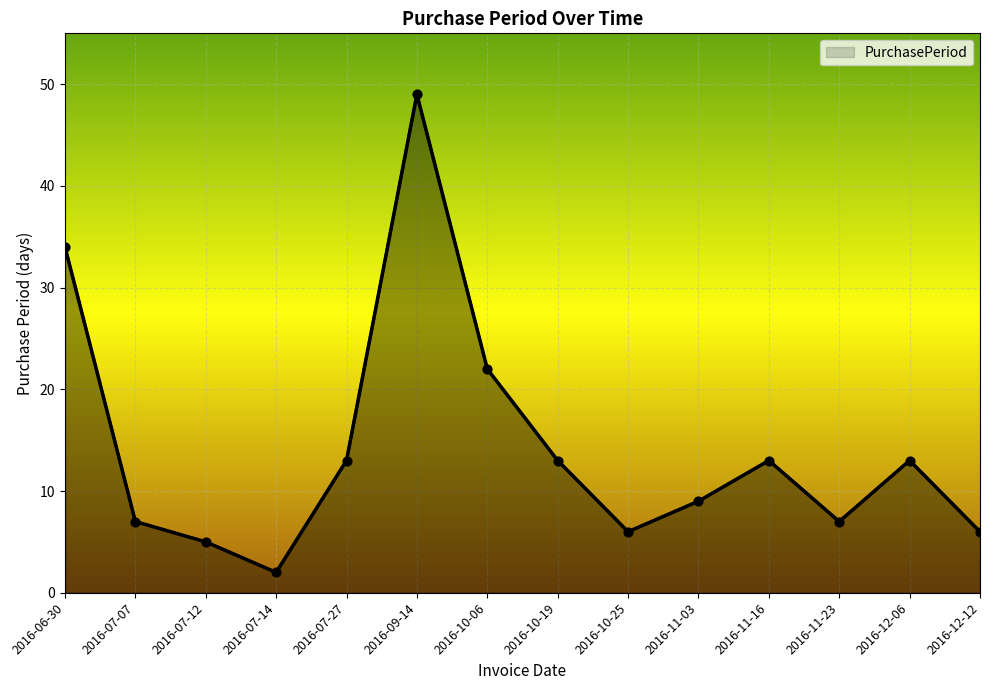

Between 2016-11-23 and 2016-11-16, which is larger?

2016-11-16